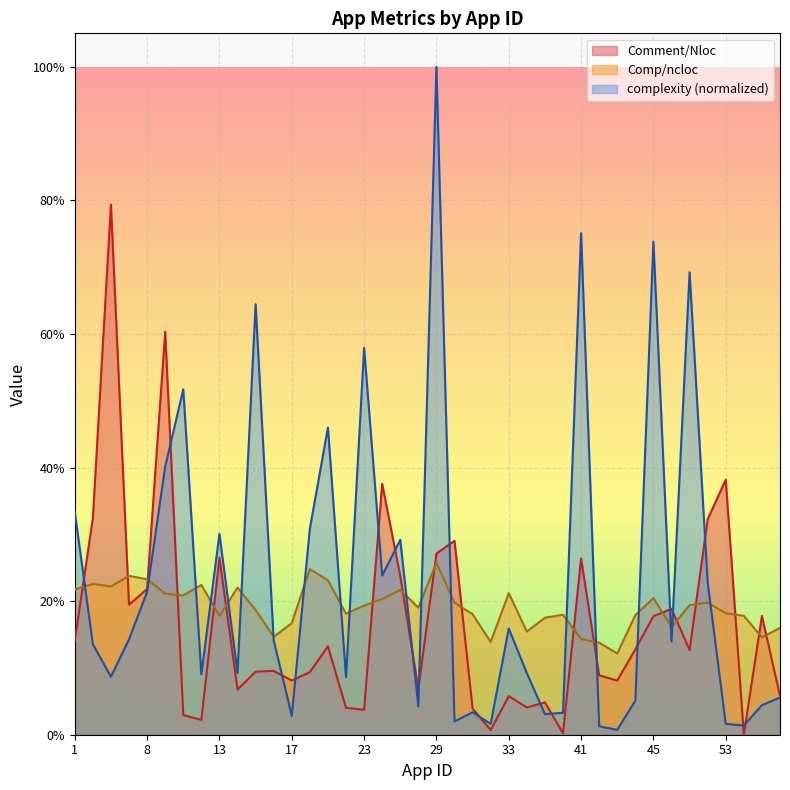

Which series has the widest spread of values?

complexity (normalized)